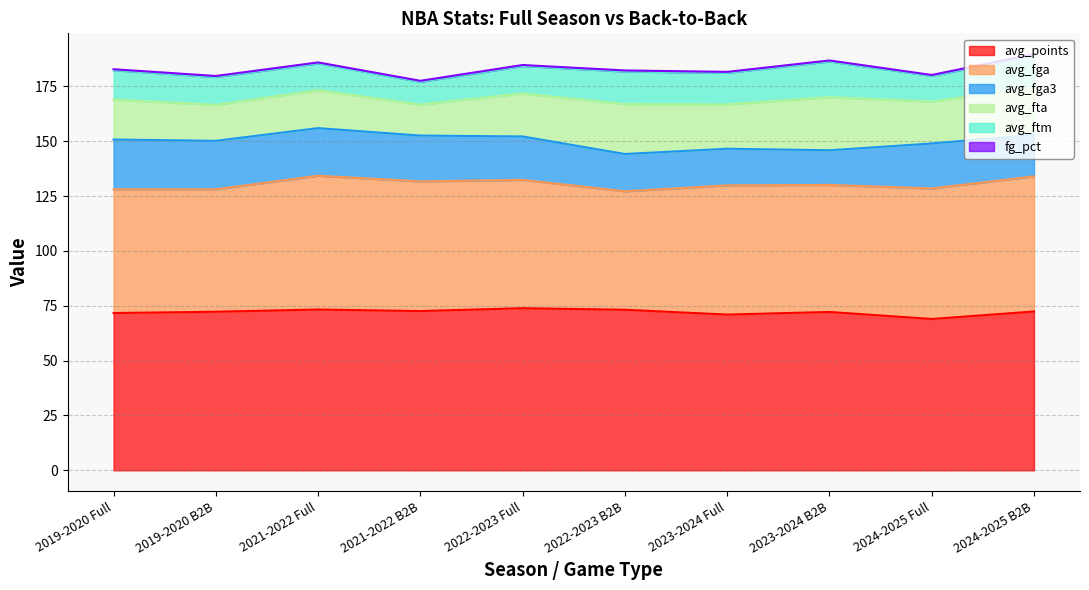

List the series in order of their peak value, highest first.

avg_points, avg_fga, avg_fta, avg_fga3, avg_ftm, fg_pct